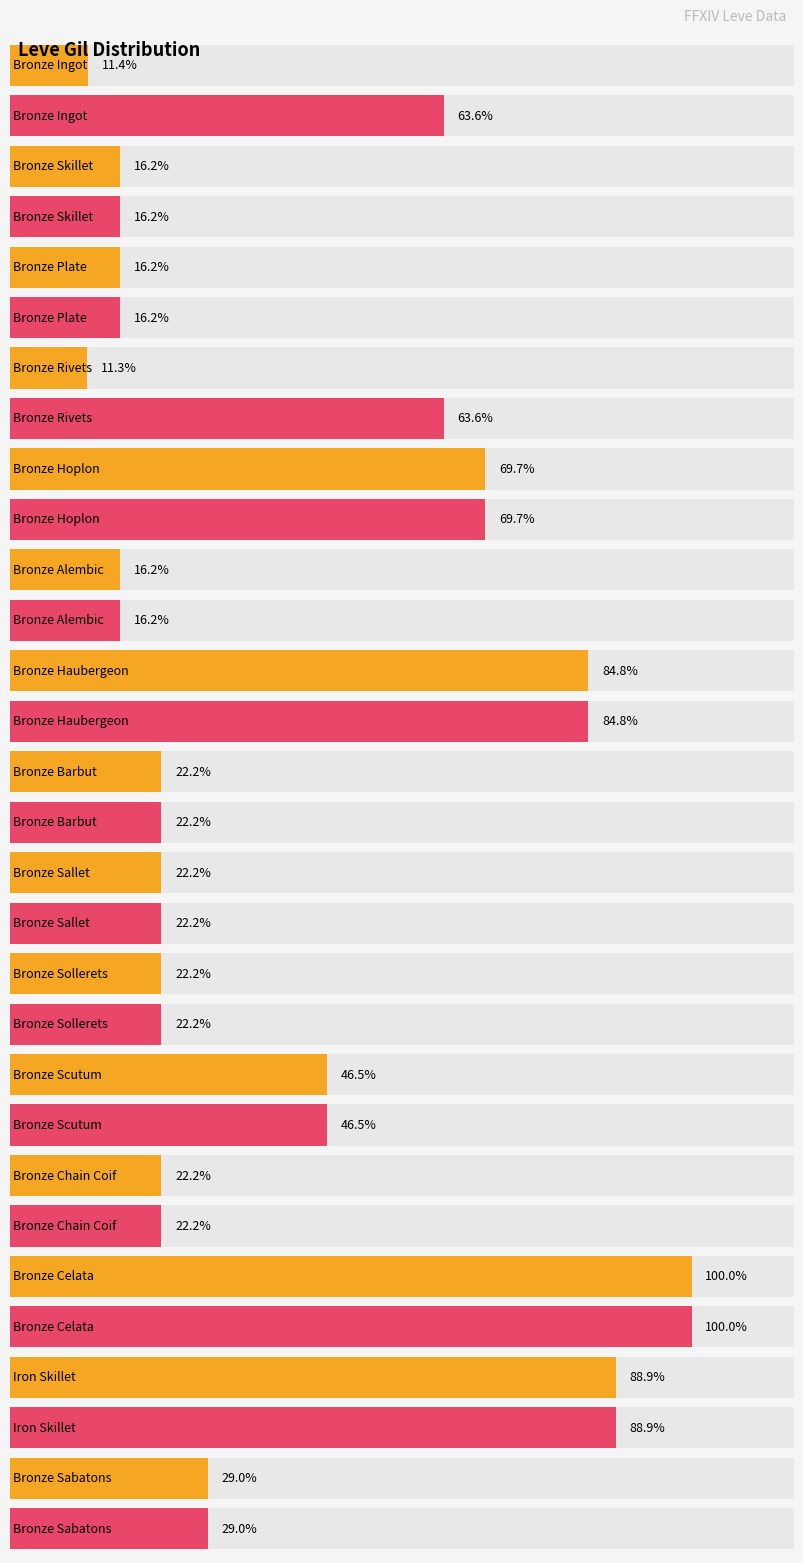

What position from the left is Bronze Haubergeon?

7